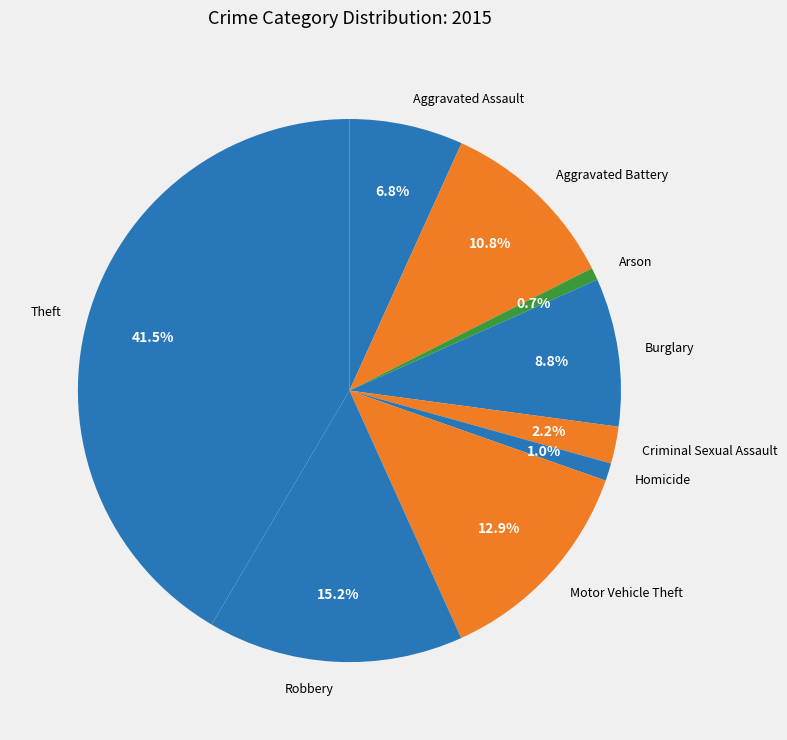

Which category has the biggest portion of the pie?

Theft